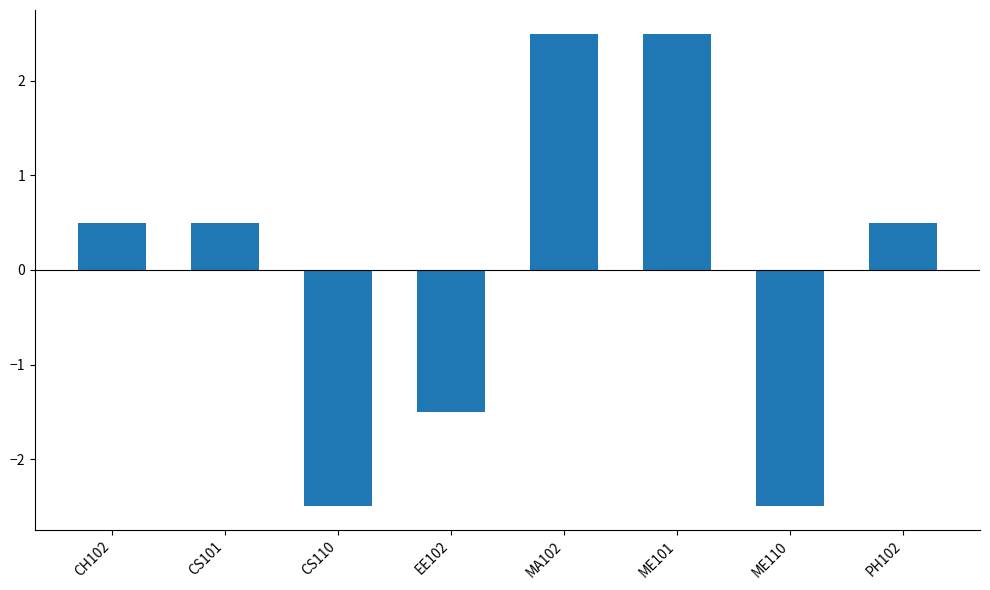

Reading left to right, transcribe all the data shown in this chart.

0.5	0.5	-2.5	-1.5	2.5	2.5	-2.5	0.5